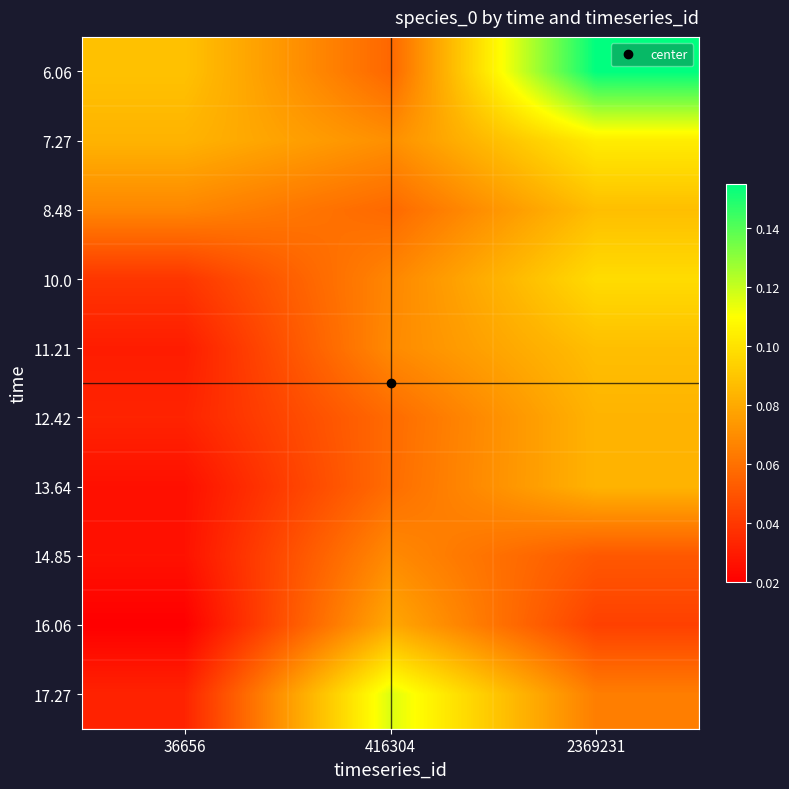

Which label corresponds to the smallest value in the chart?

36656